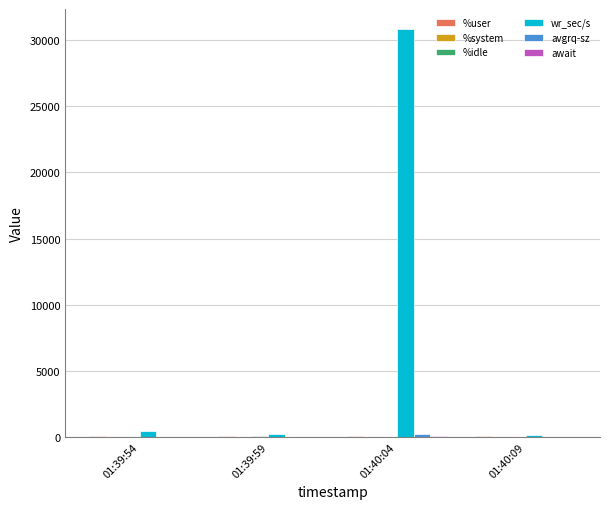

What is the sum of all wr_sec/s values?

31665.6